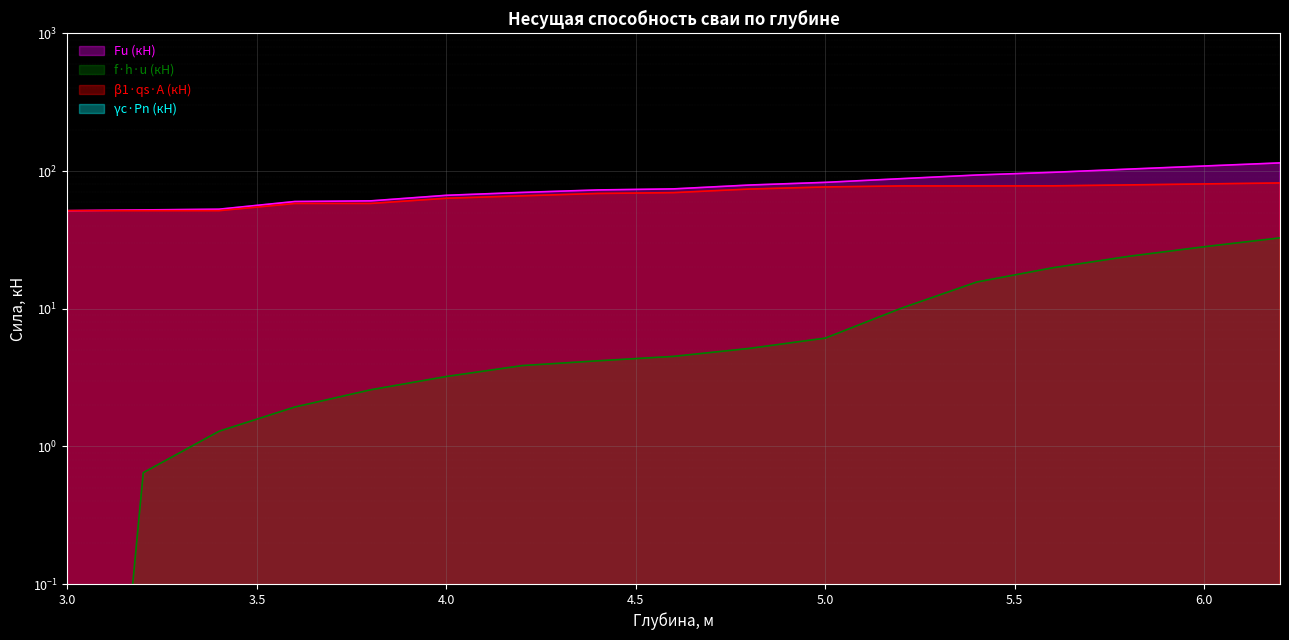

Which series has the largest range (max minus min)?

Fu (кН)